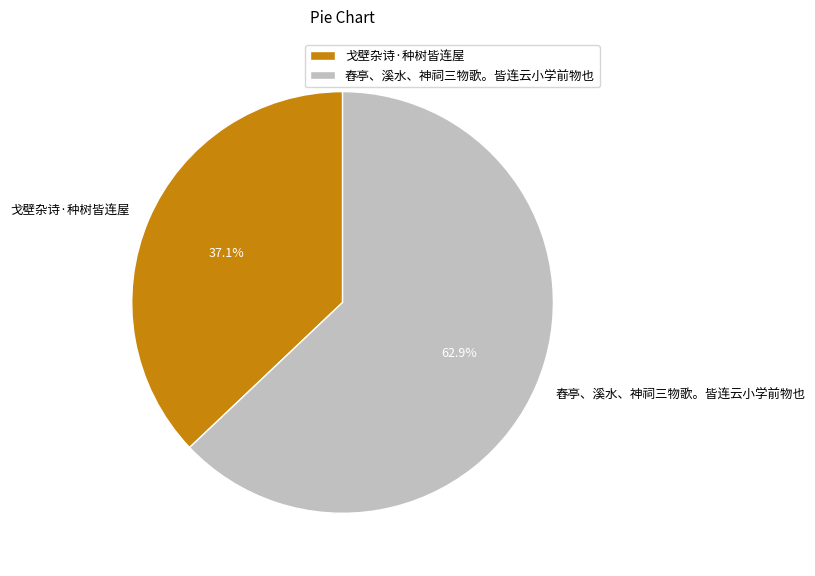

To the nearest percent, what is the average slice percentage?

50%